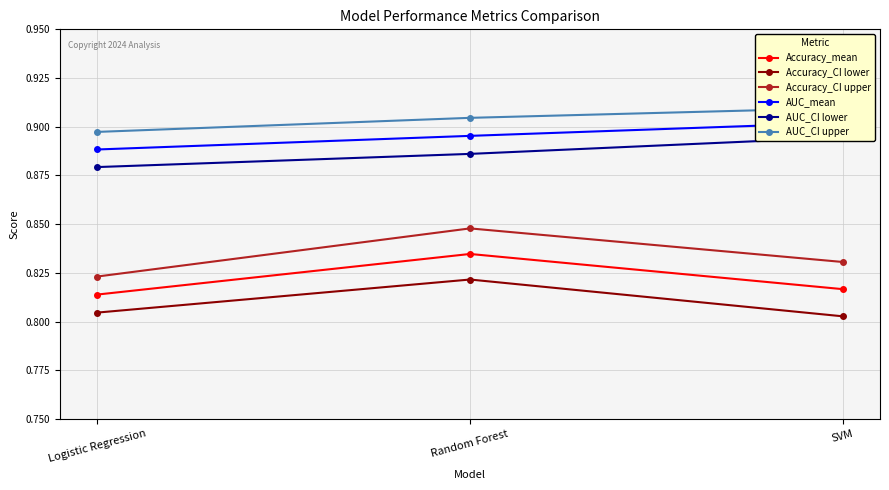

What is the maximum value shown in the chart?

0.9